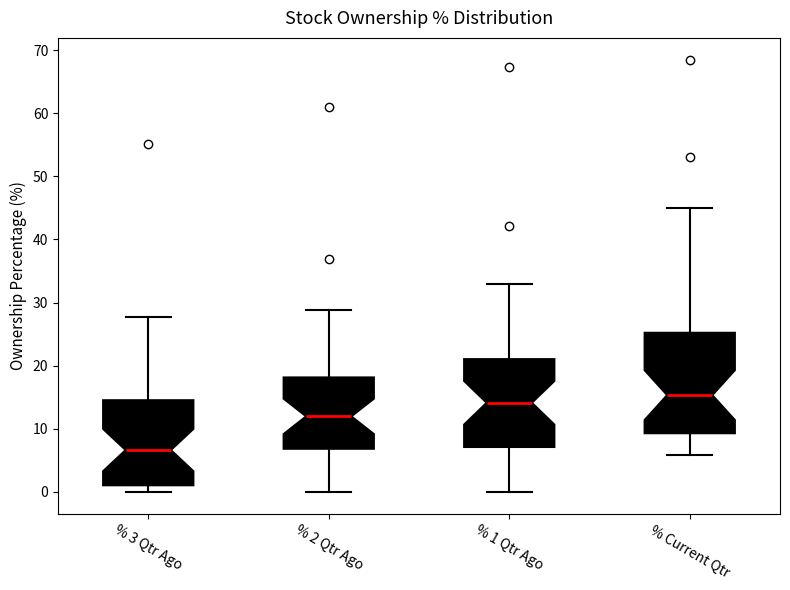

Reading left to right, read every box against the y-axis: the position of its median line, the range the box covers, and the ends of its whiskers. The values are not printed on the chart, so give them approximately, as read against the axis.

% 3 Qtr Ago: median 7, box 1 to 15, whiskers 0 to 28
% 2 Qtr Ago: median 12, box 7 to 18, whiskers 0 to 29
% 1 Qtr Ago: median 14, box 7 to 21, whiskers 0 to 33
% Current Qtr: median 15, box 9 to 25, whiskers 6 to 45